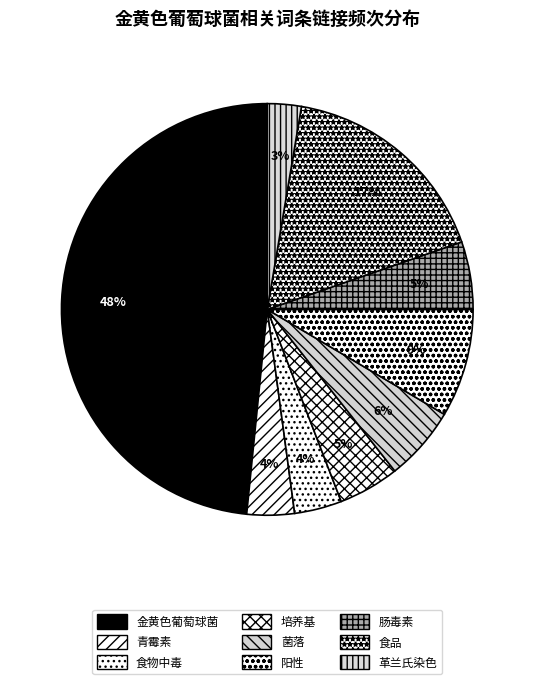

Which slice is the largest?

金黄色葡萄球菌